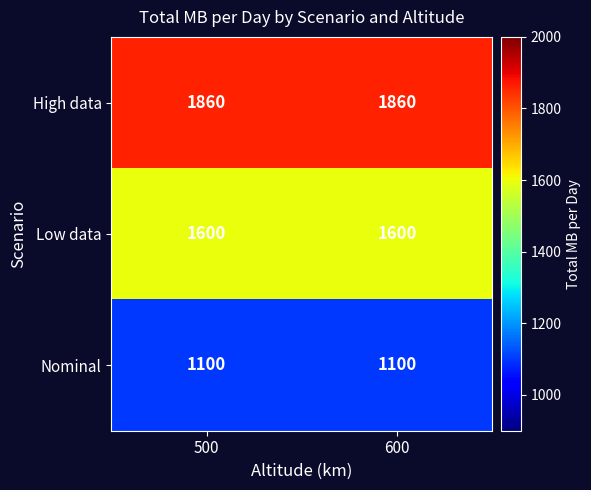

True or false: Nominal has a value of 1100 at 500.

True